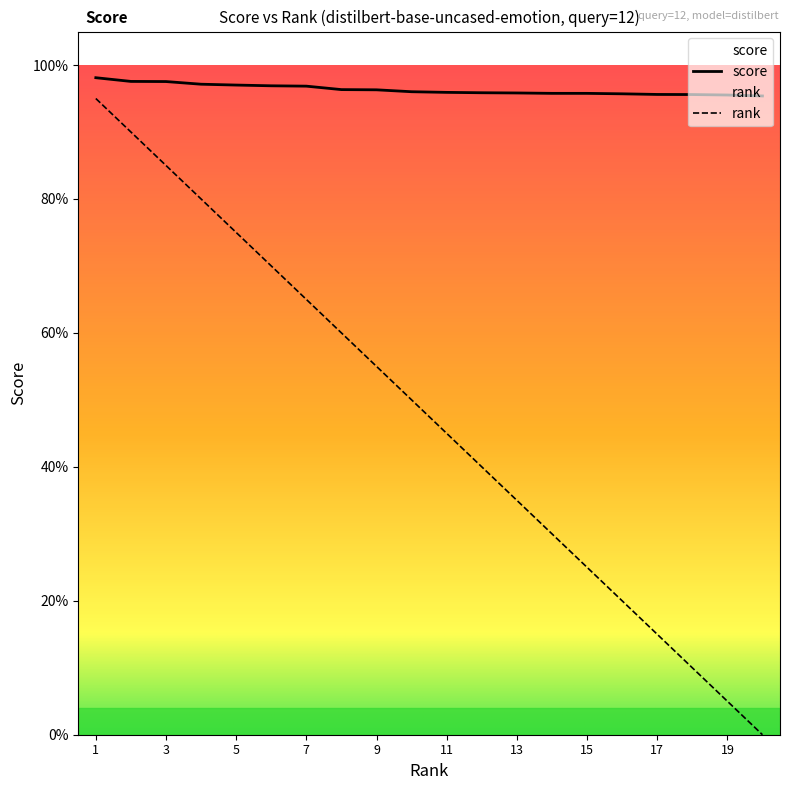

Count the number of categories in the chart.

20